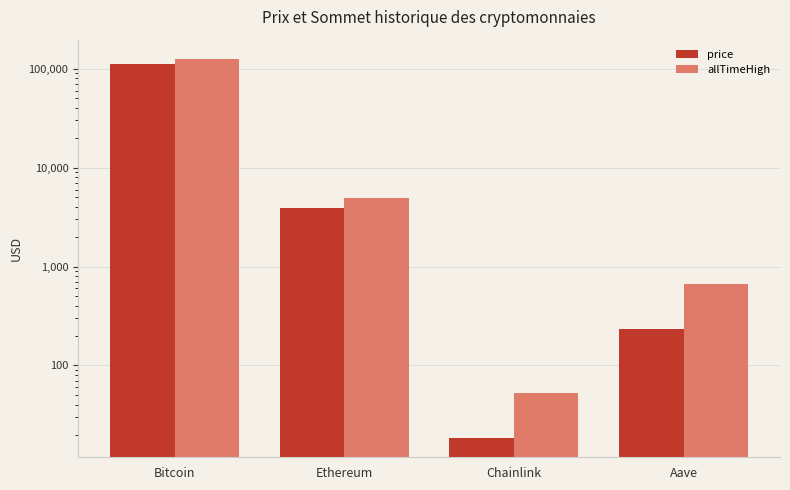

Which series has the widest spread of values?

allTimeHigh